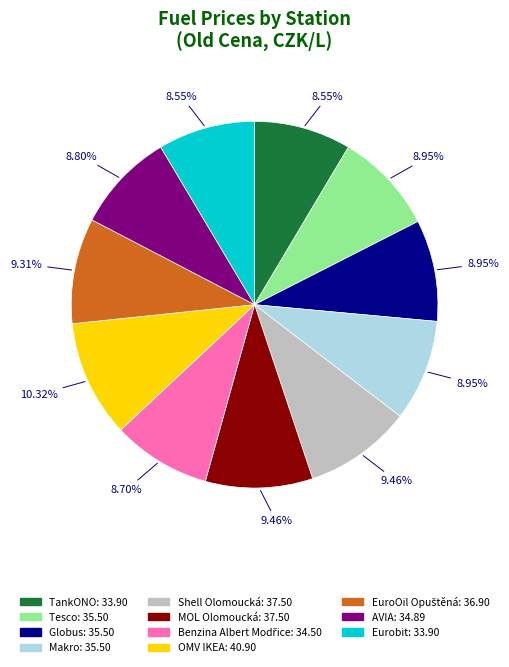

Is it true that AVIA is 1% of the pie?

False